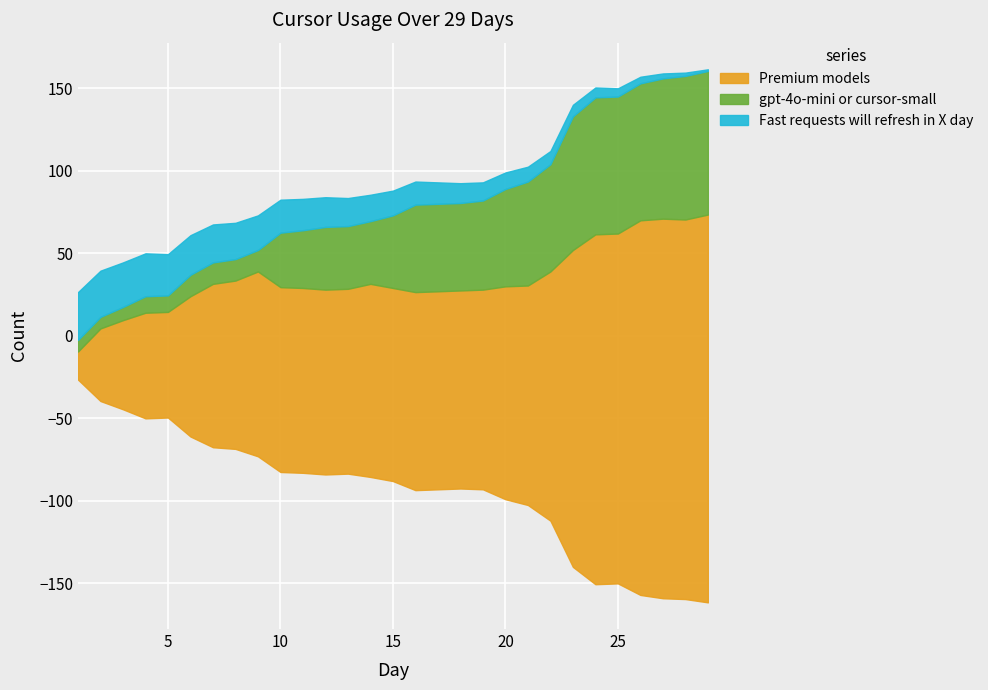

What is the sum of the Premium models values at 7 and 13?

211